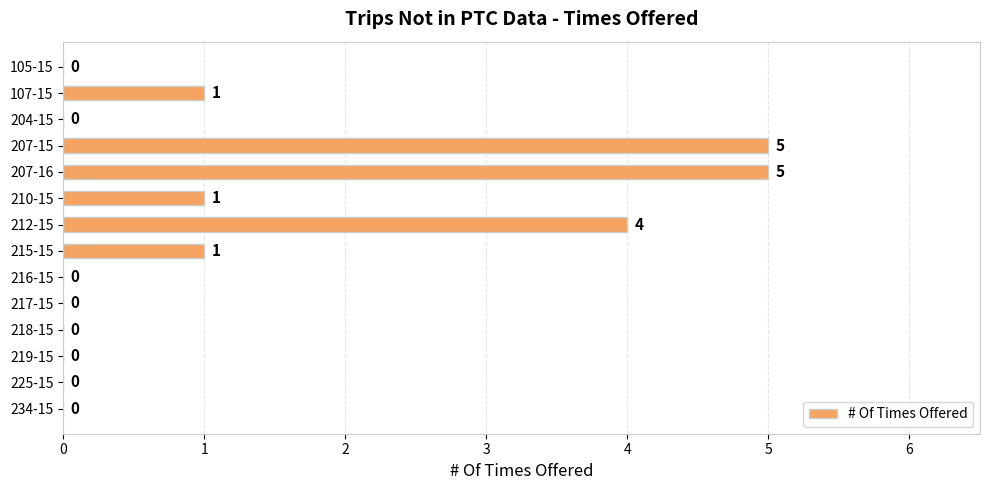

How many values are between 0 and 1?

11